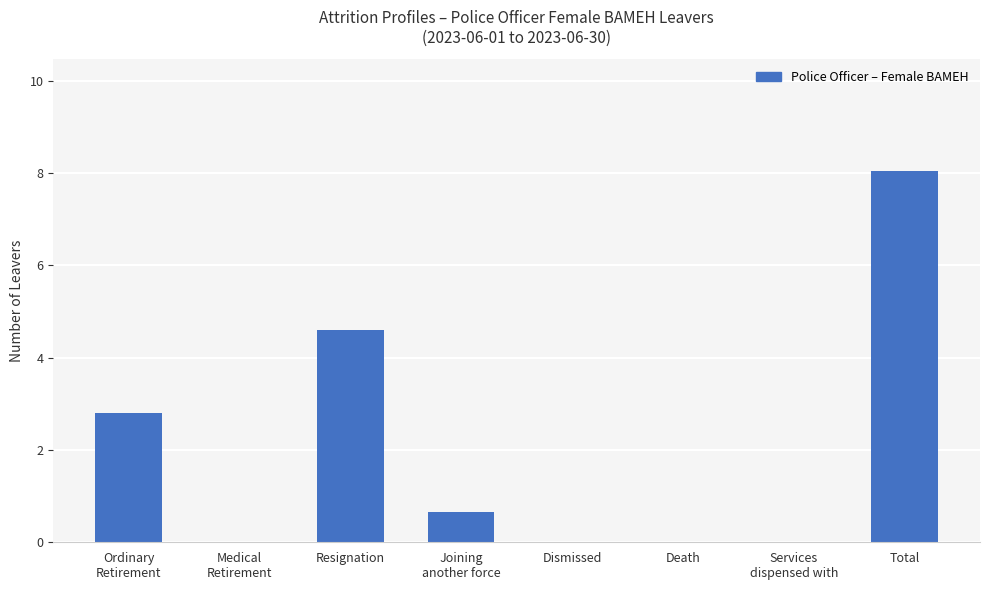

Where is the data nearest to the value 4?

Resignation